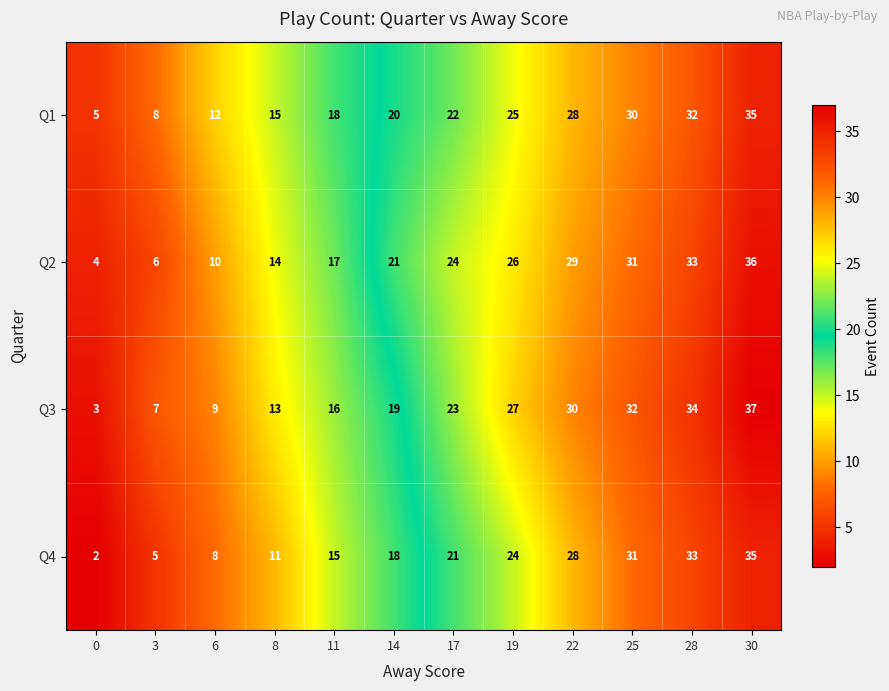

How many distinct data groups are displayed?

4